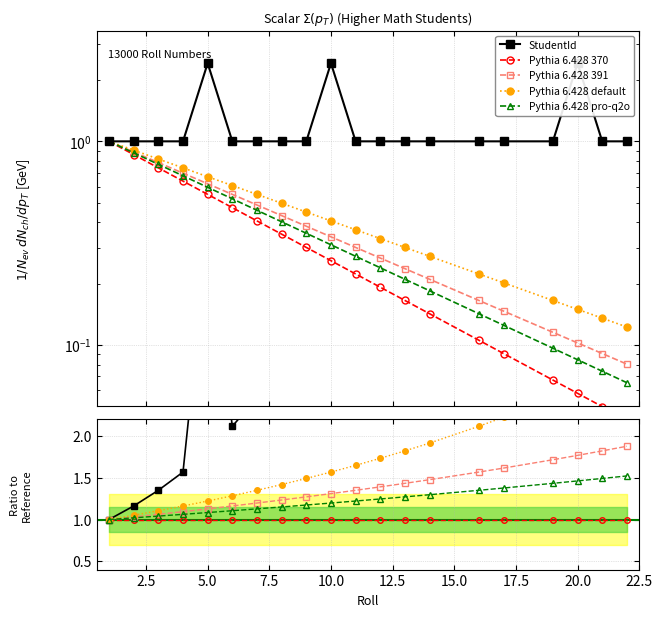

How many points are higher than both their immediate neighbors (excluding endpoints)?

3